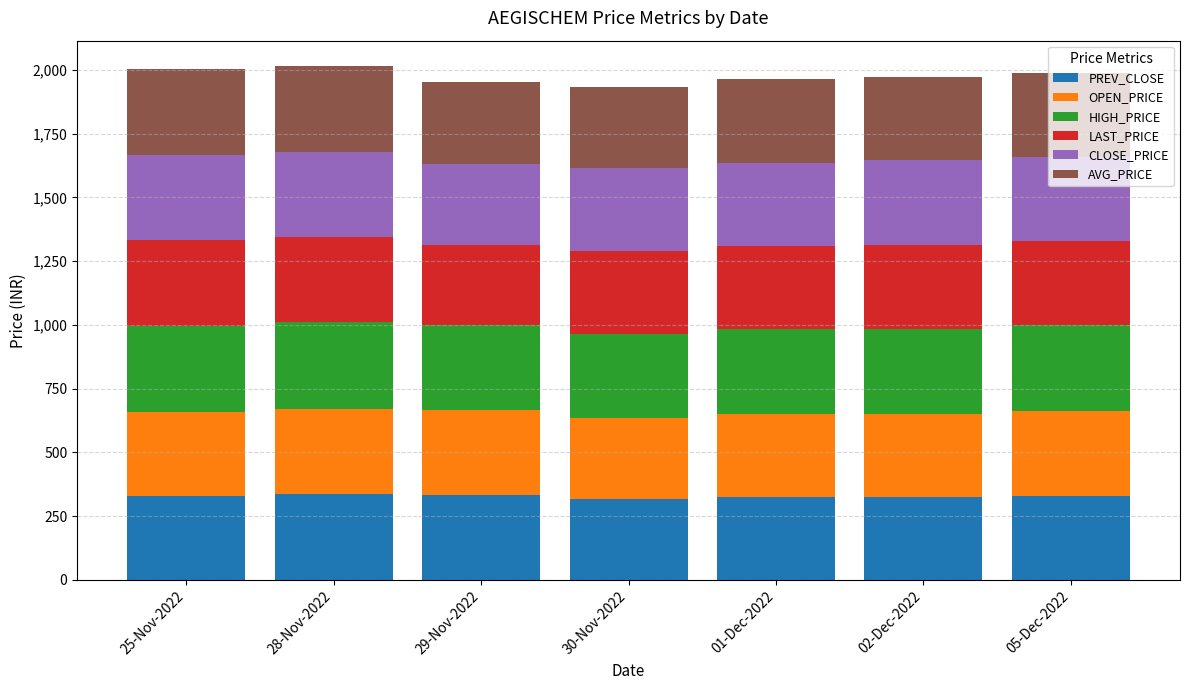

What is the total value across all series at 01-Dec-2022?

1964.6